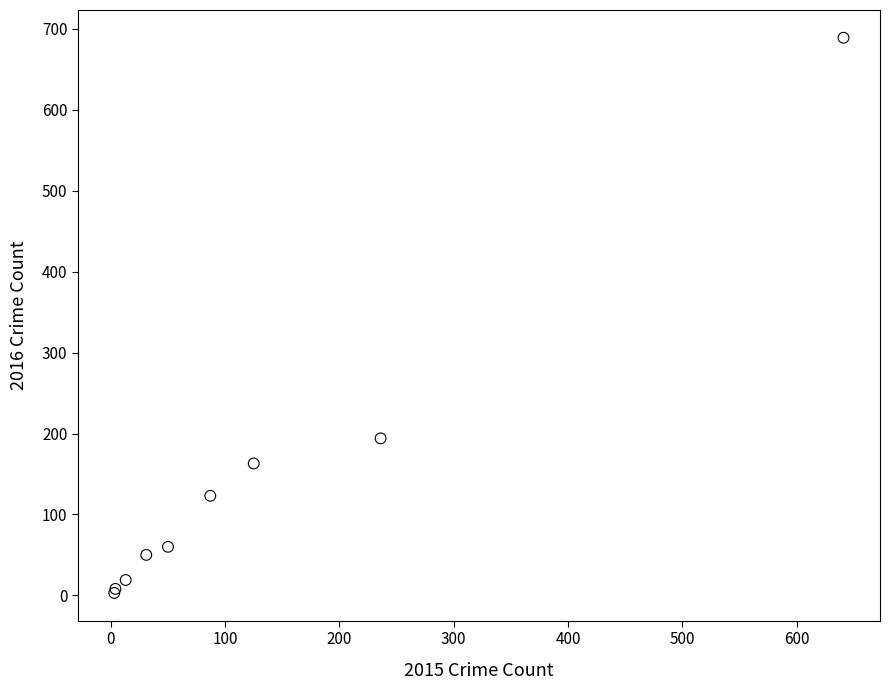

What Y value in the scatter plot is closest to 346?

194